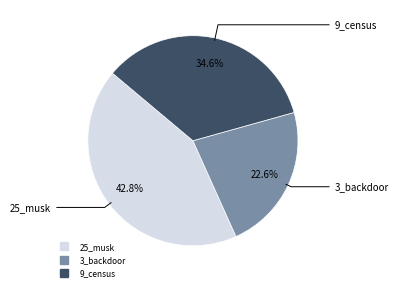

To the nearest percent, what is the combined percentage of 3_backdoor and 9_census?

57%